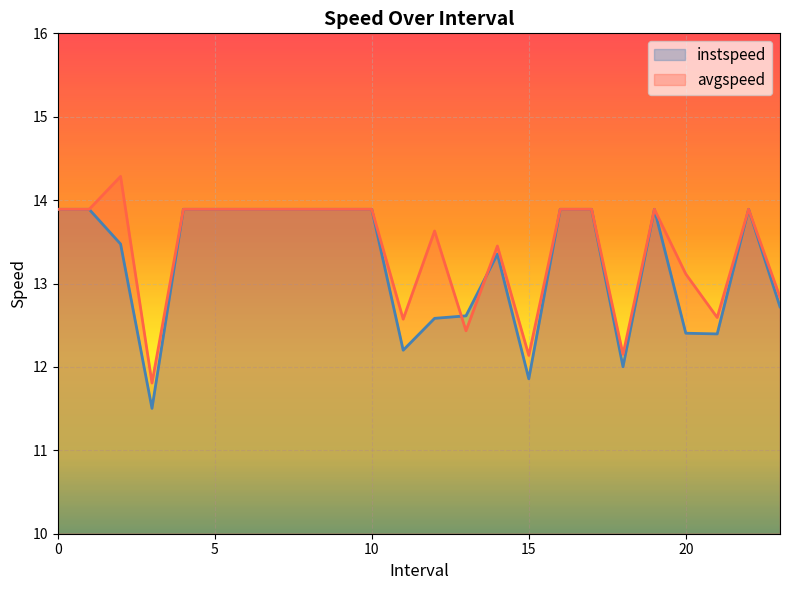

Is it true that avgspeed equals 8.5 at 0?

False